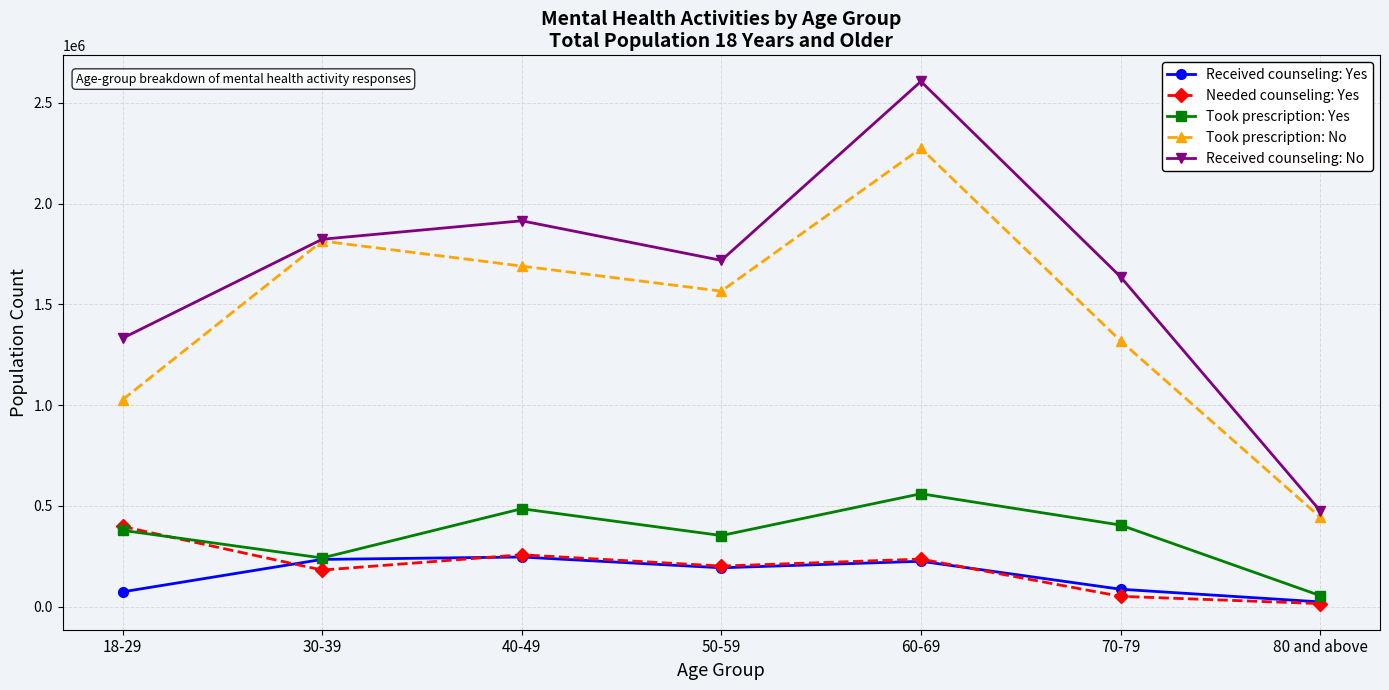

What is the smallest value displayed?

14593